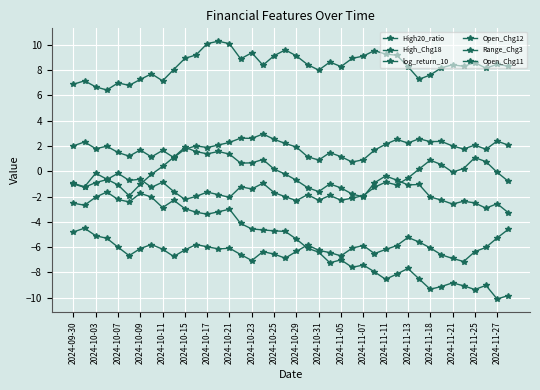

How many lines are shown in the chart?

6